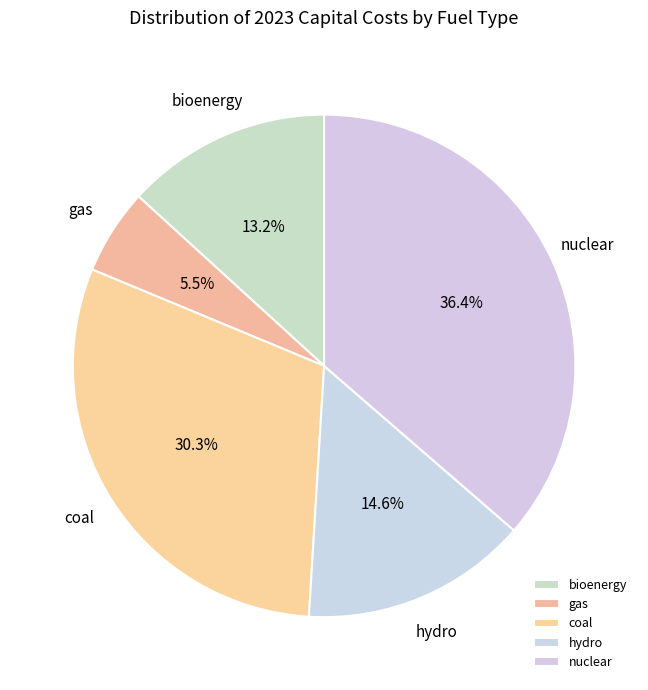

Rank the categories by value from highest to lowest.

nuclear, coal, hydro, bioenergy, gas